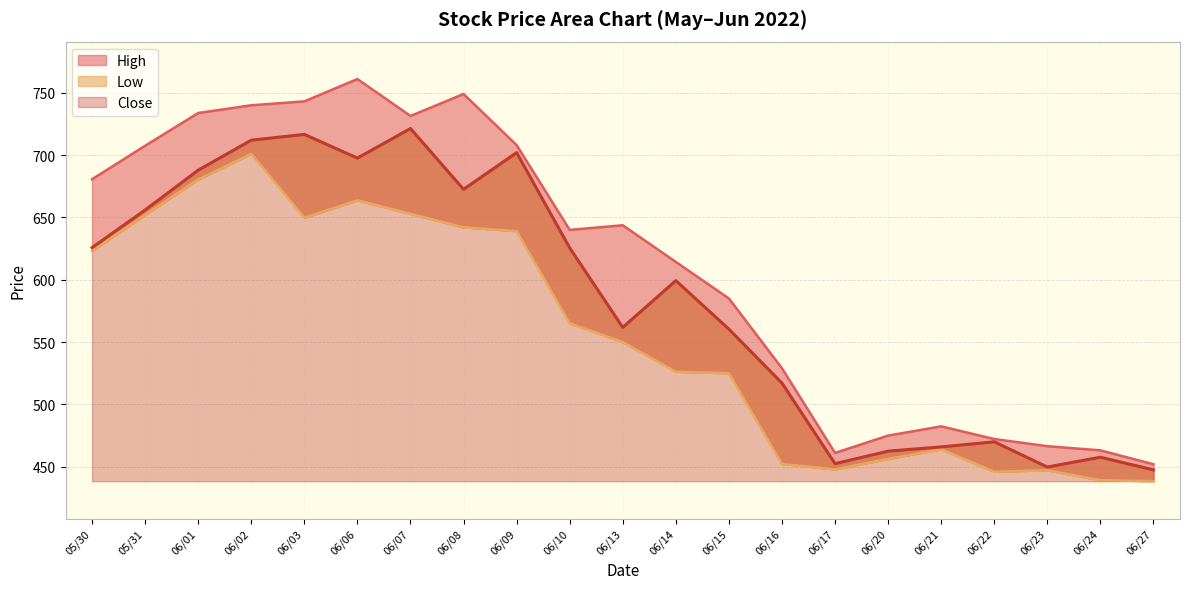

True or false: Low has a value of 831.3 at 06/15.

False